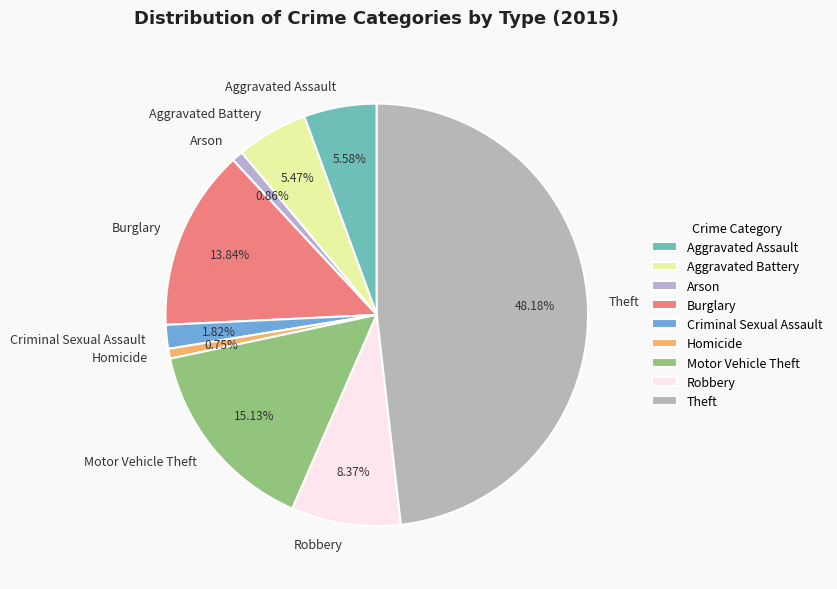

Does Aggravated Battery account for over 50% of the chart?

No